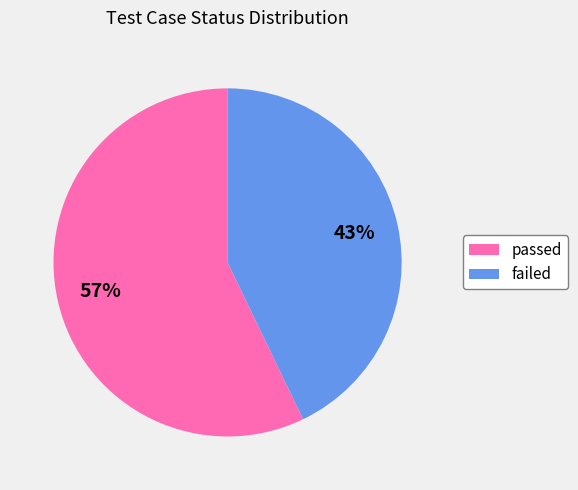

To the nearest percent, what is the difference between the passed and failed slice percentages?

14%